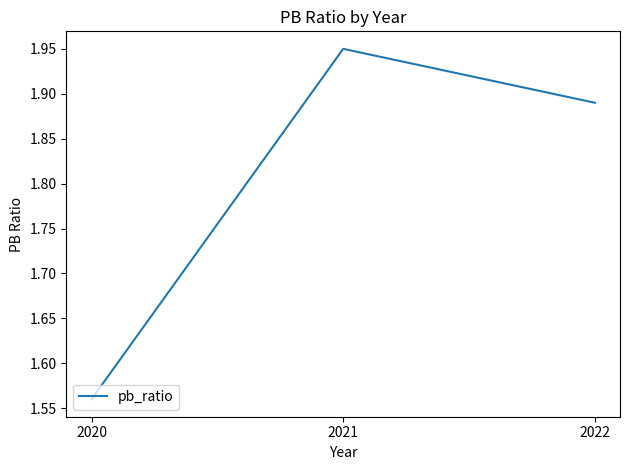

Rank the categories by value from highest to lowest.

2021, 2022, 2020